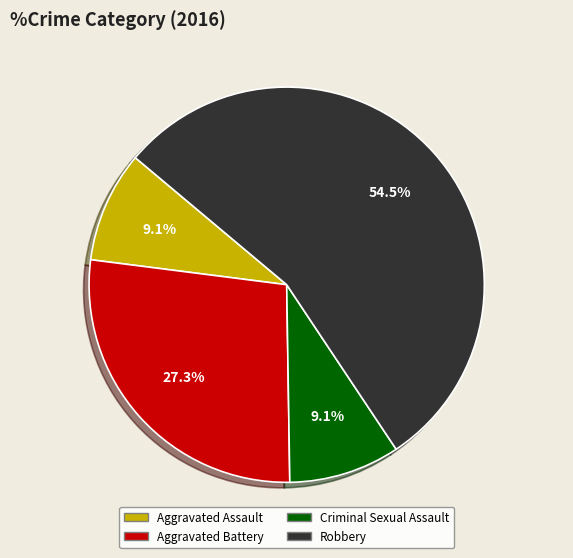

Which has a higher value, Aggravated Assault or Aggravated Battery?

Aggravated Battery